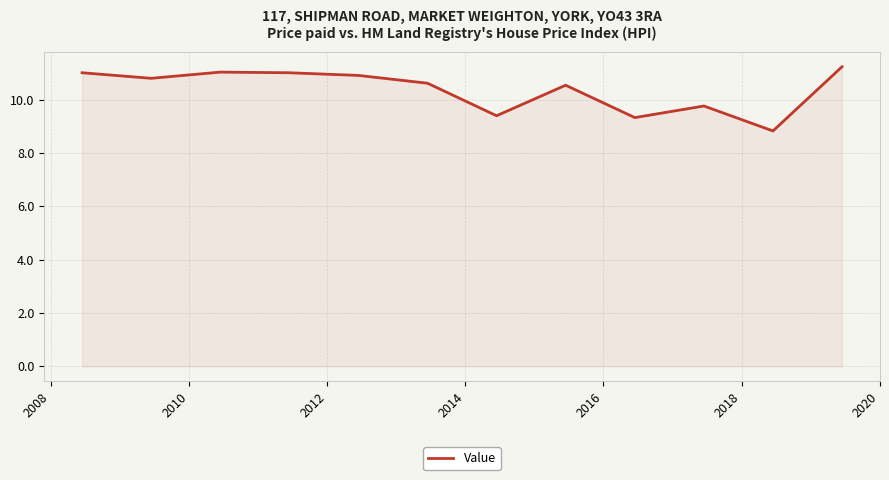

What is the minimum value shown in the chart?

8.8